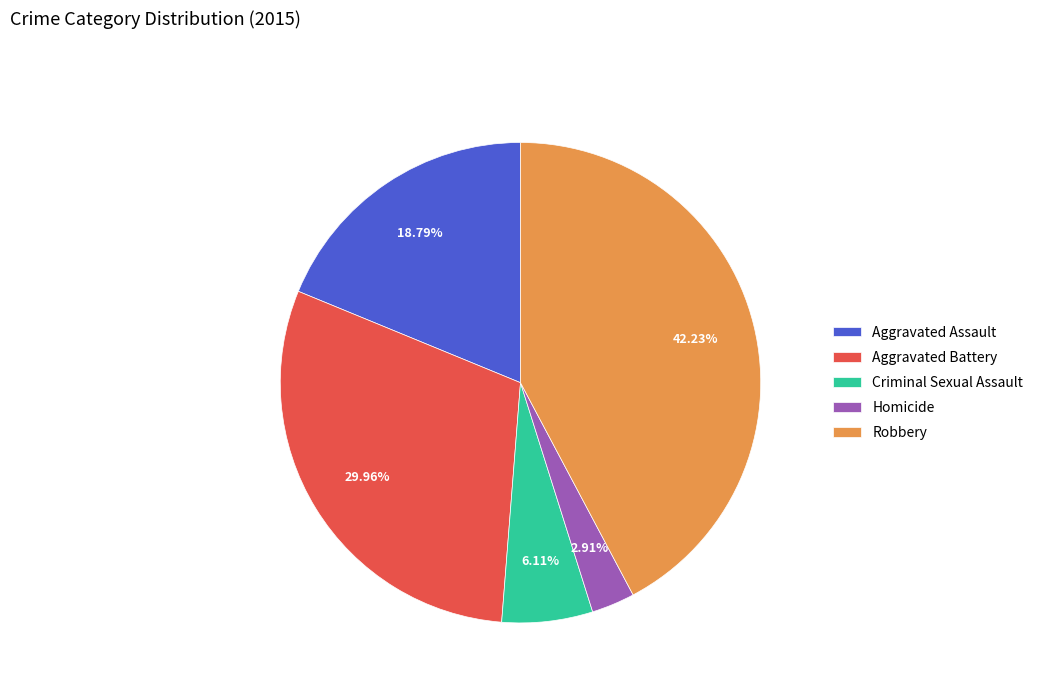

To the nearest percent, what portion does Robbery represent?

42%